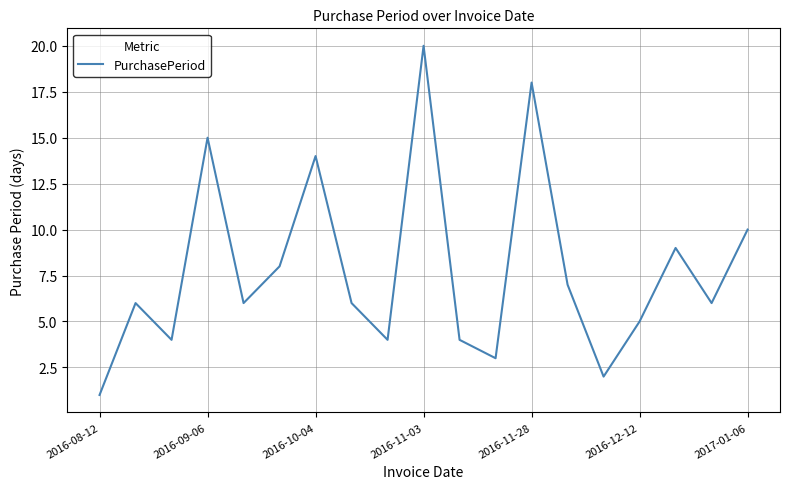

What is the greatest value displayed?

20